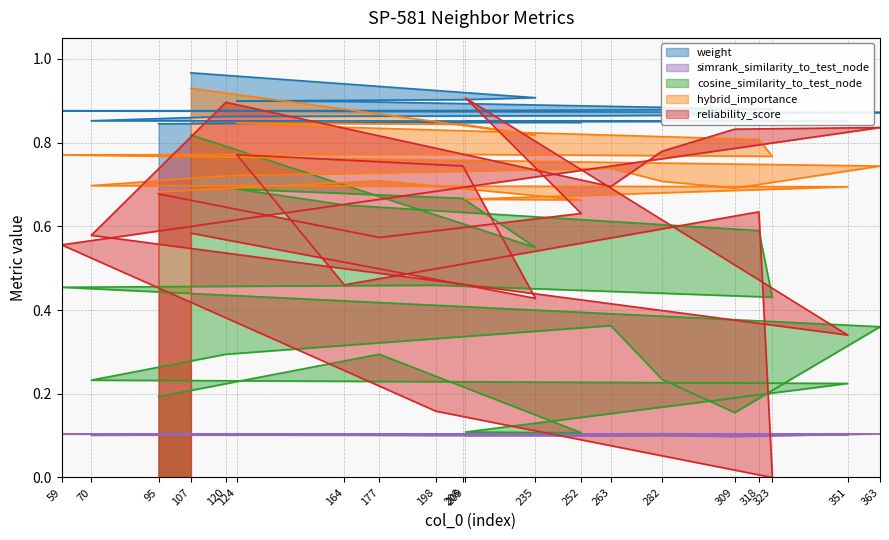

What value does the simrank_similarity_to_test_node series have at 120?

0.1